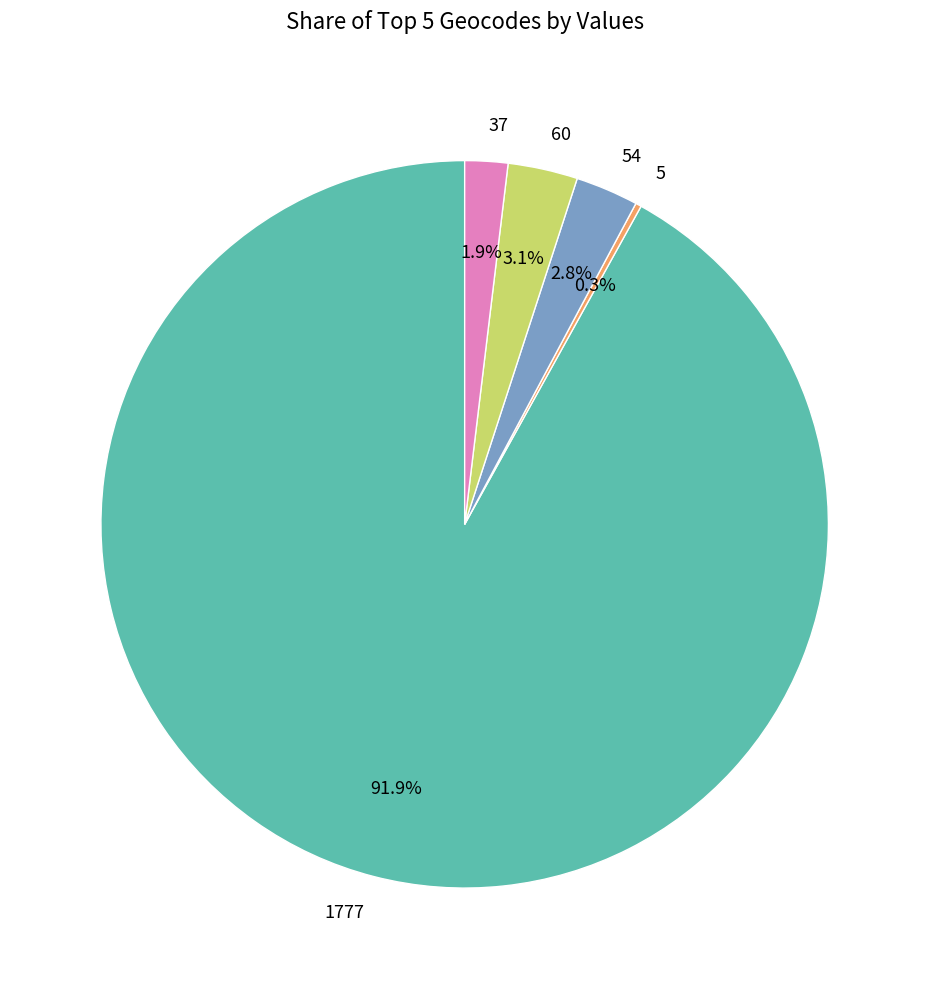

Is there any slice that represents more than half of the pie?

Yes